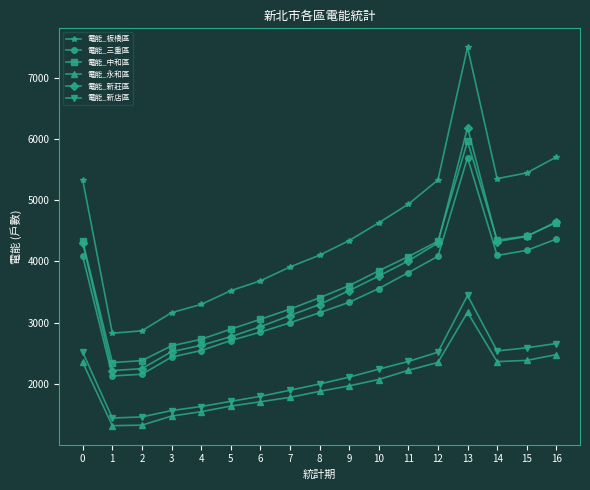

Which series has the largest range (max minus min)?

電能_板橋區